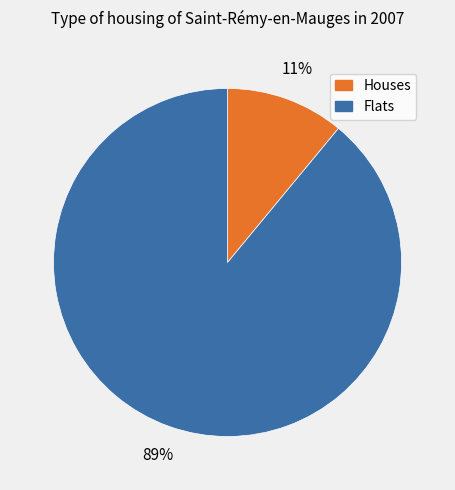

What is the largest slice in the pie chart?

Flats